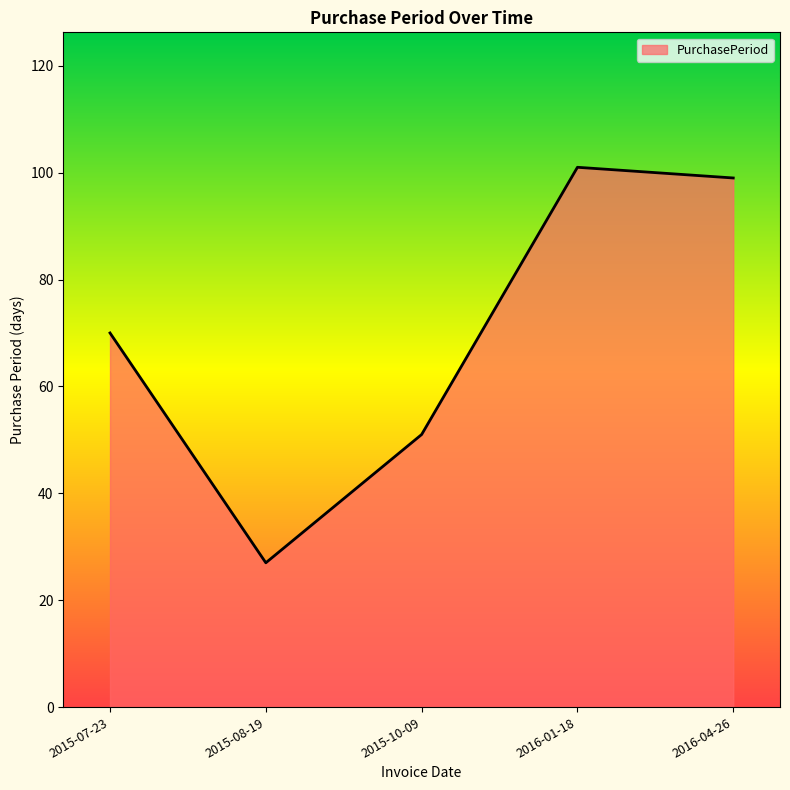

Rank the categories by value from lowest to highest.

2015-08-19, 2015-10-09, 2015-07-23, 2016-04-26, 2016-01-18